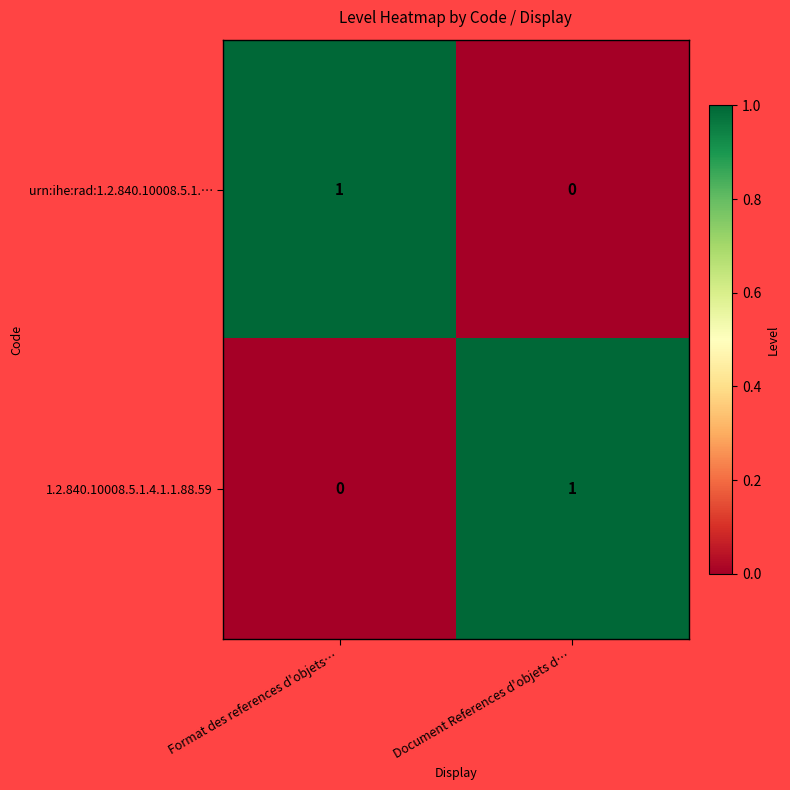

Reading left to right, extract all data points from this chart.

urn:ihe:rad:1.2.840.10008.5.1.…: 1	0
1.2.840.10008.5.1.4.1.1.88.59: 0	1